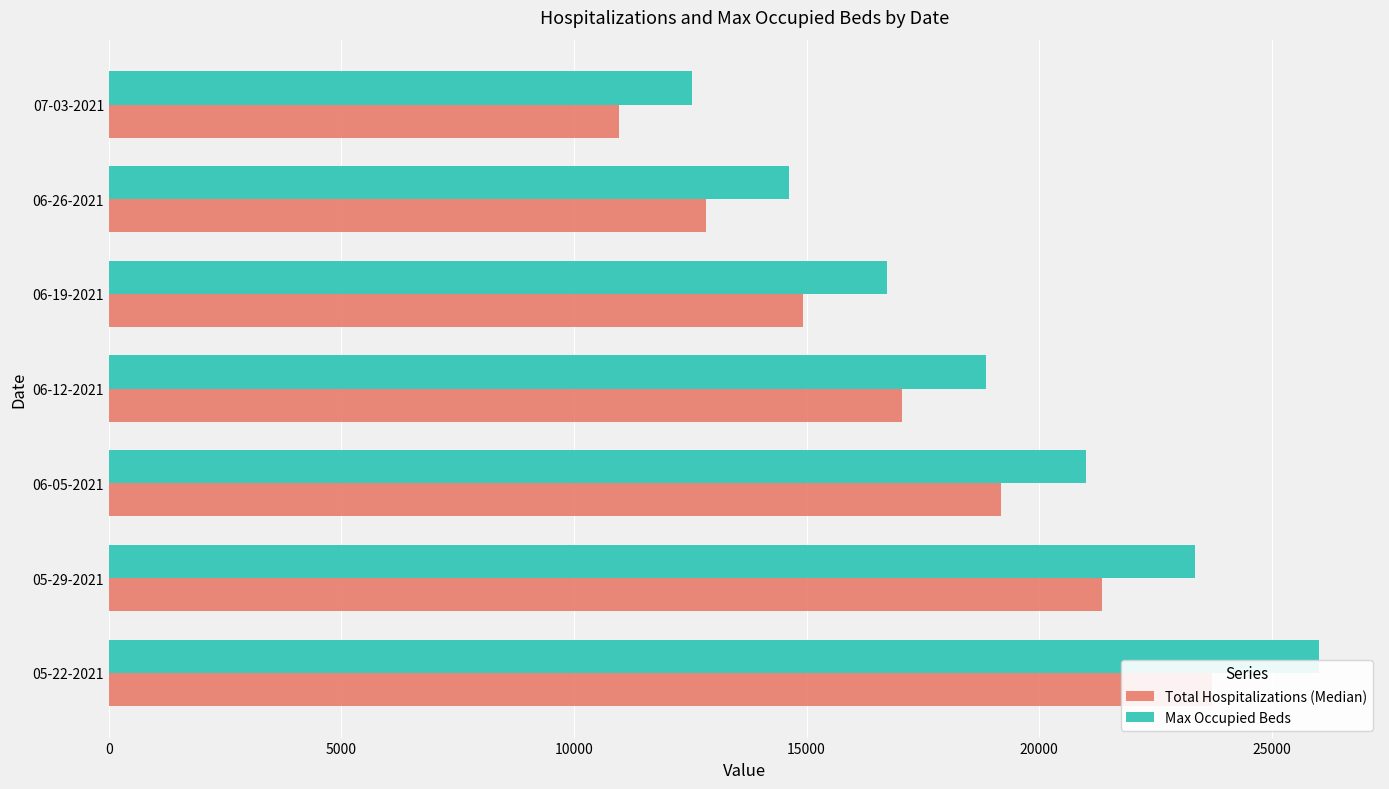

Which series has the largest total across all categories?

Max Occupied Beds